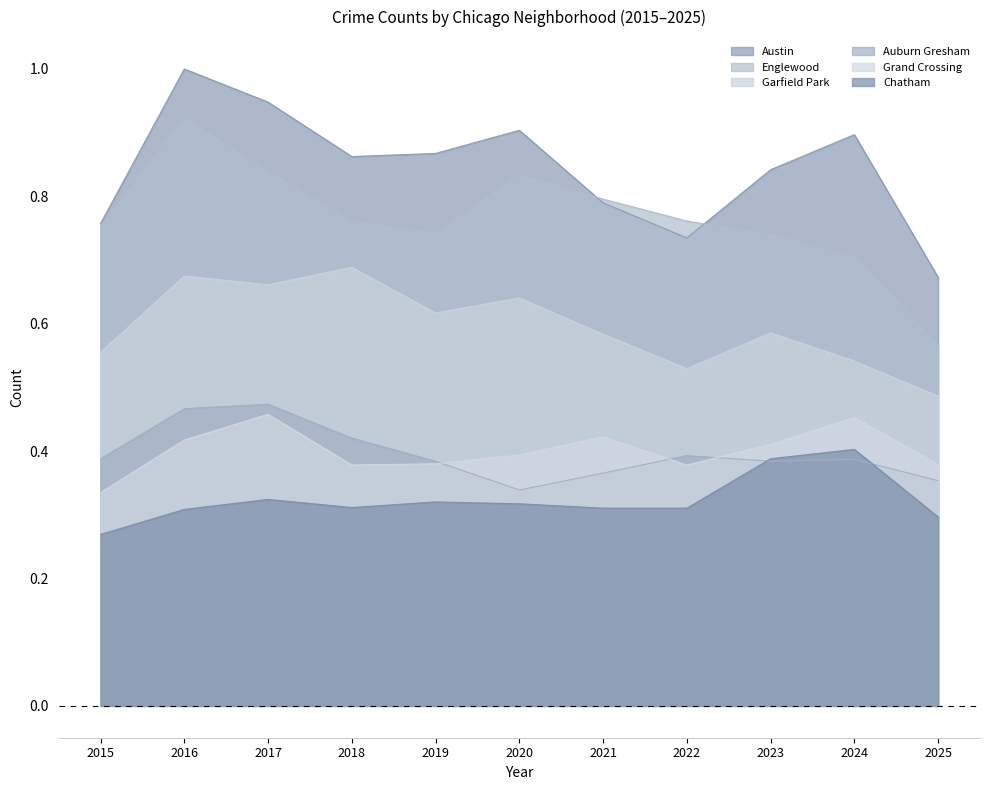

At which category does Chatham reach its first local valley?

2018